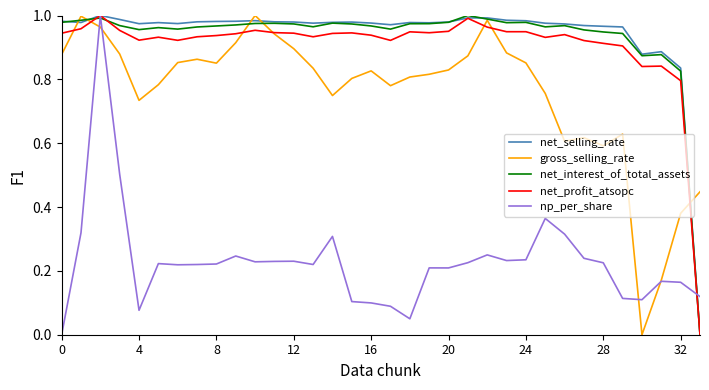

The np_per_share series shows 0.4 at 28. True or false?

False